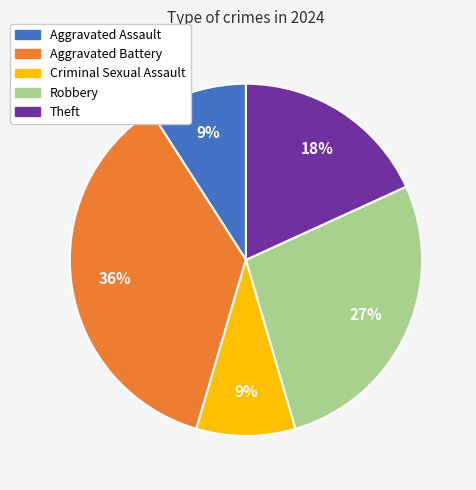

How many segments does this pie chart have?

5